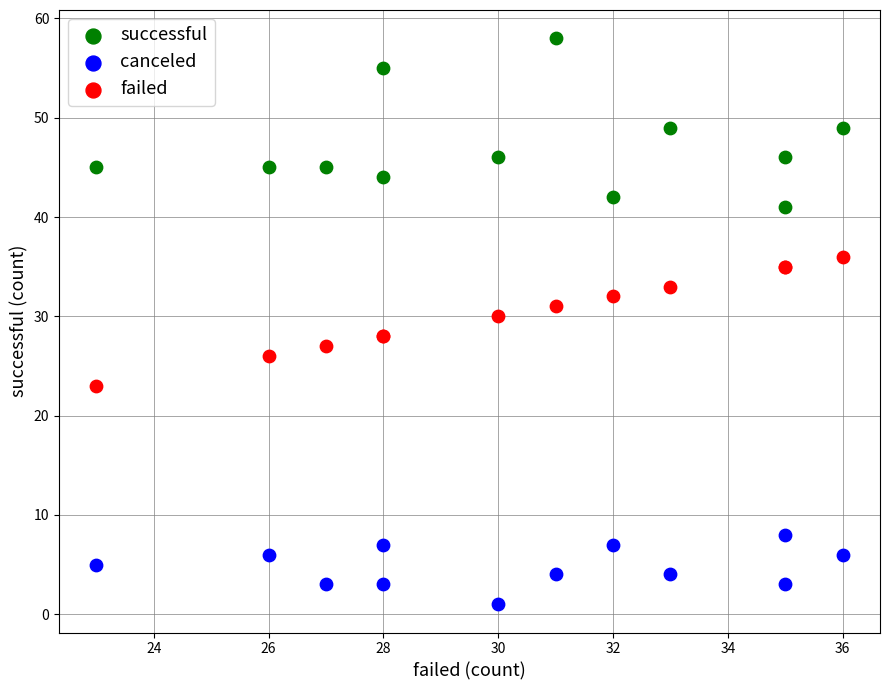

What is the X range (max minus min) for the scatter plot?

13